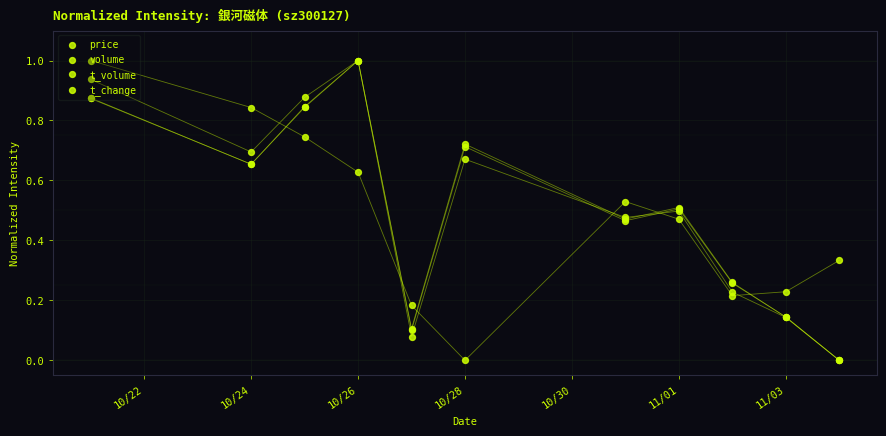

What are all the series names shown in the legend?

price, volume, t_volume, t_change